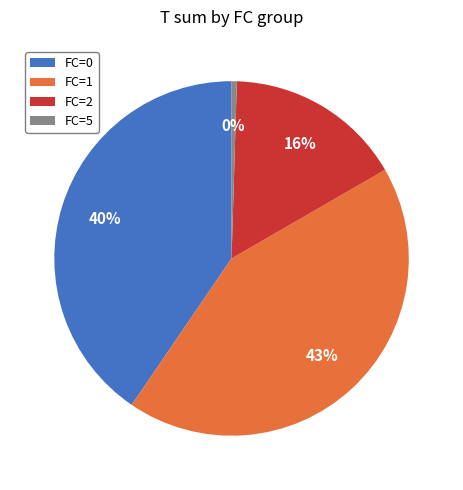

Which has a higher value, FC=0 or FC=1?

FC=1